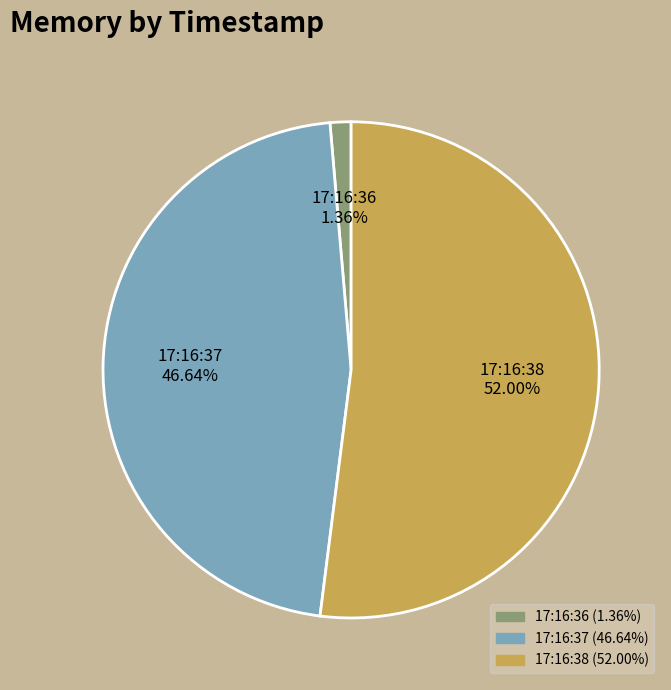

To the nearest percent, what is the difference between the largest and smallest slice percentages?

51%